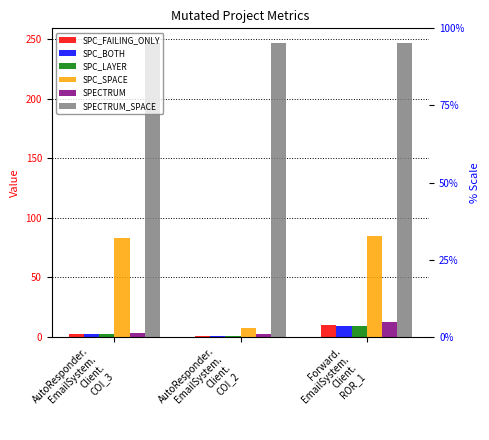

At which category is the sum across all series the highest?

Forward.
EmailSystem.
Client.
ROR_1